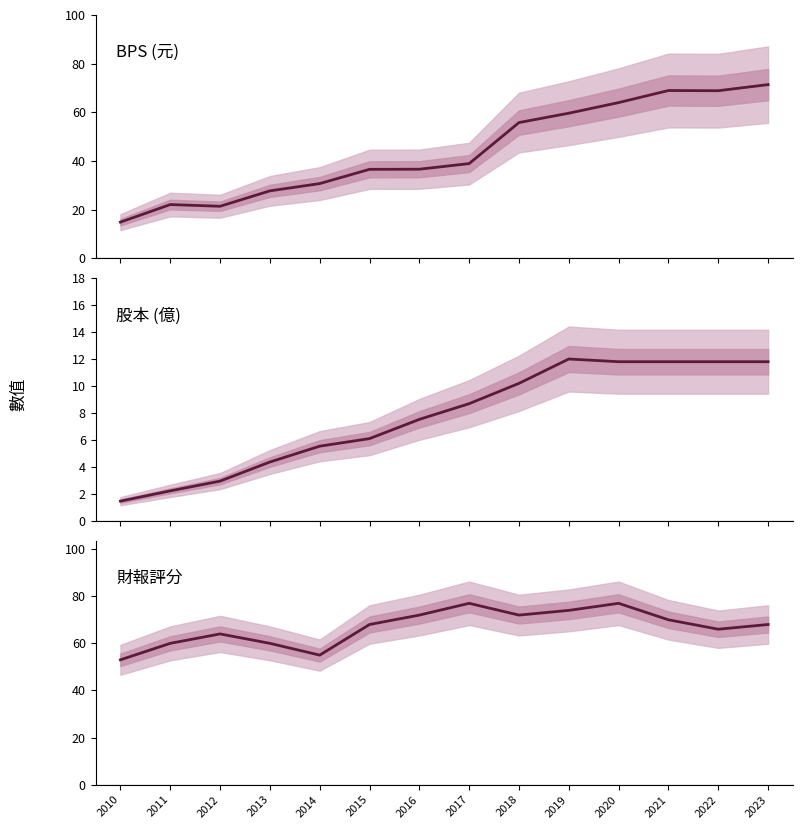

True or false: 財報評分 and 股本 cross at least once.

False